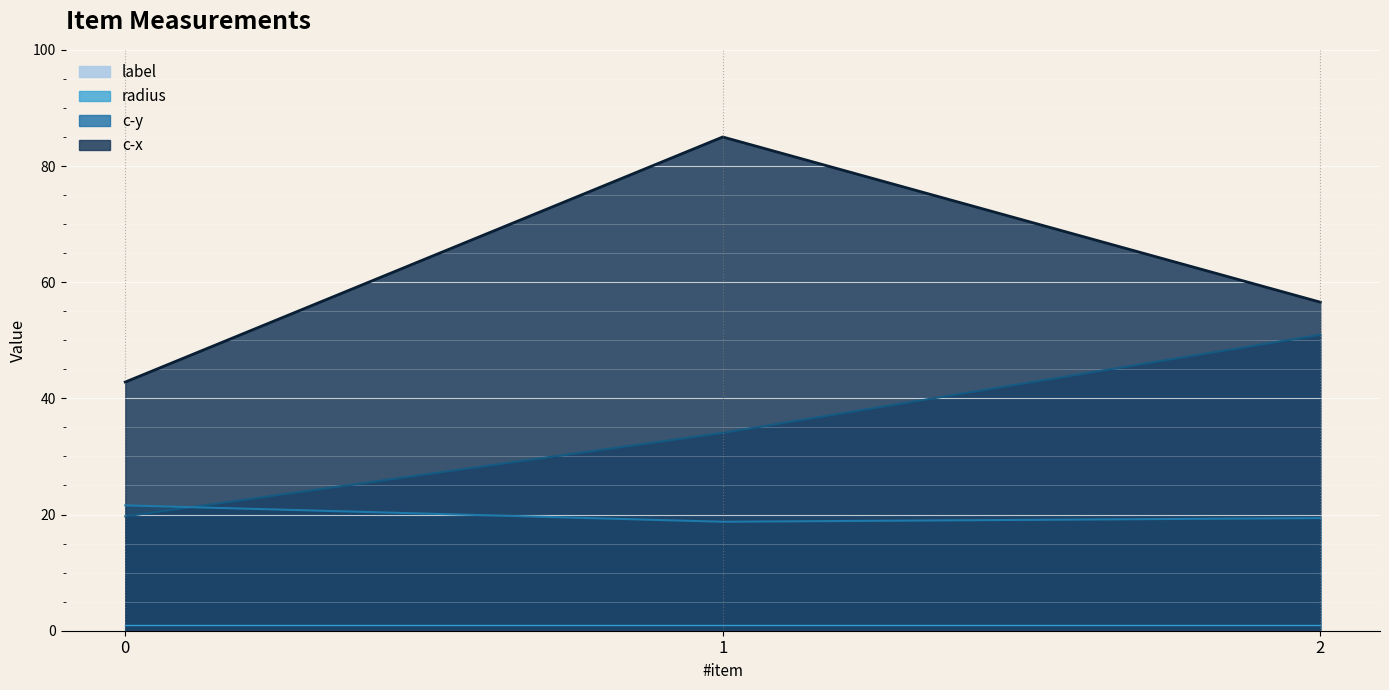

What is the difference between the maximum and second lowest values in the radius series?

2.2